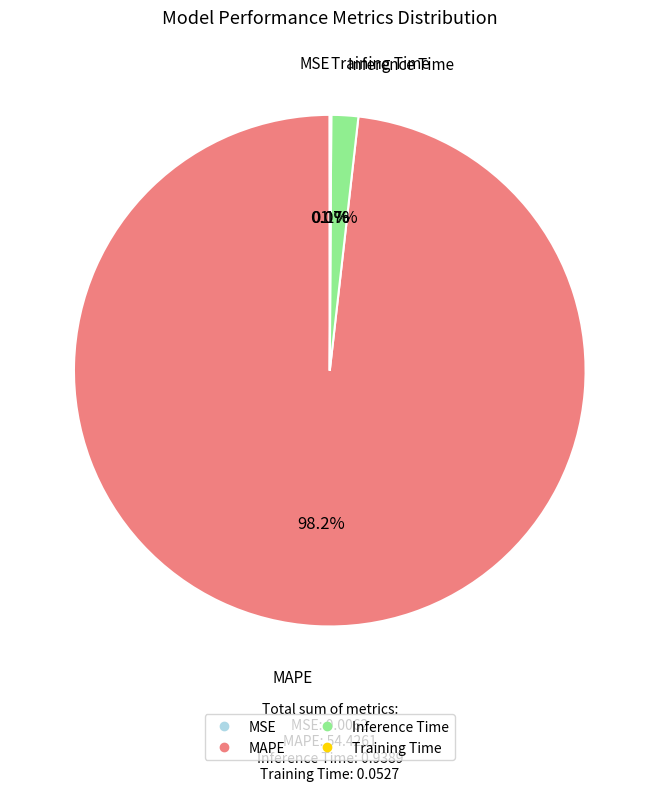

True or false: Inference Time accounts for 2% of the total.

True